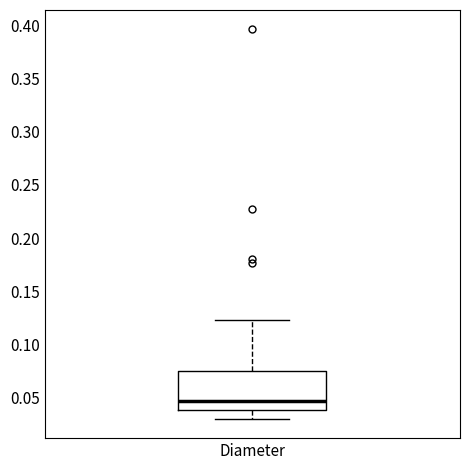

Transcribe this box plot: give where the median line is, the range the box spans, and where the two whiskers end, as read against the y-axis. The values are not printed on the chart, so give them approximately, as read against the axis.

median 0.045, box 0.040 to 0.075, whiskers 0.030 to 0.125